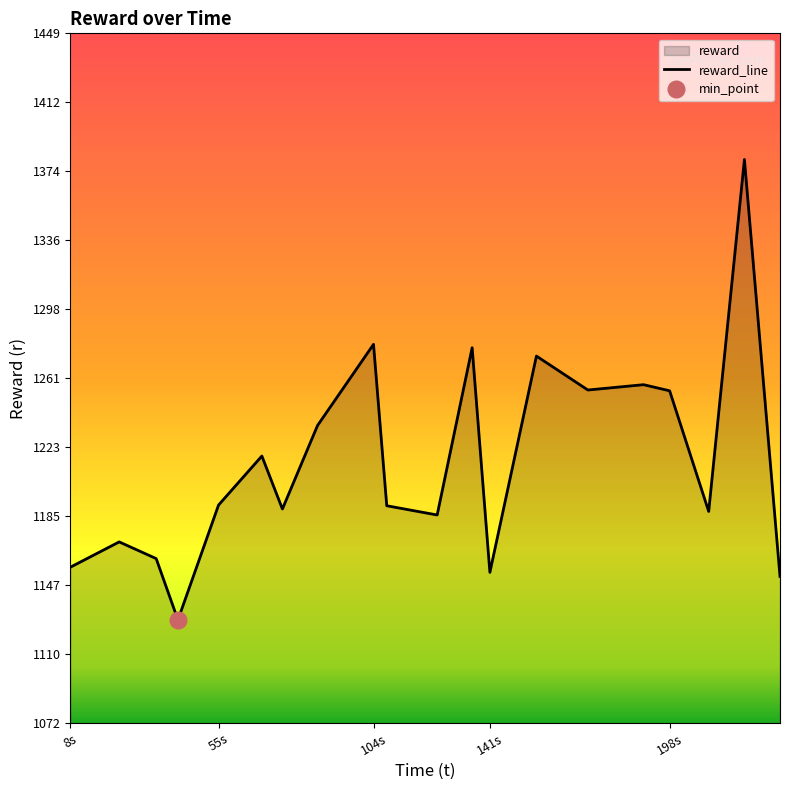

What is the ratio of the value at 69.182681 to the value at 55.469659?

1.0